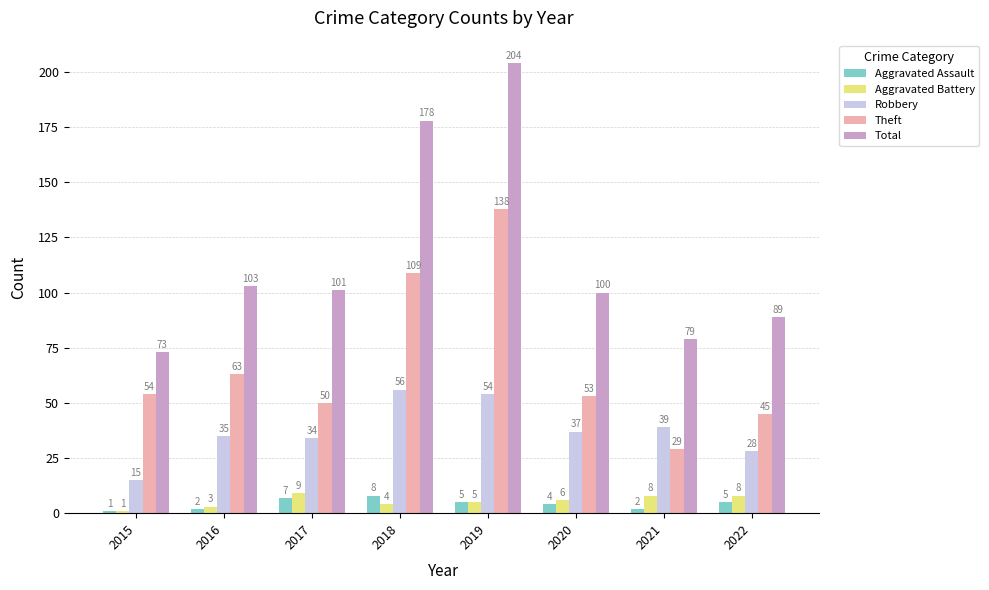

Does the chart contain any negative values?

No